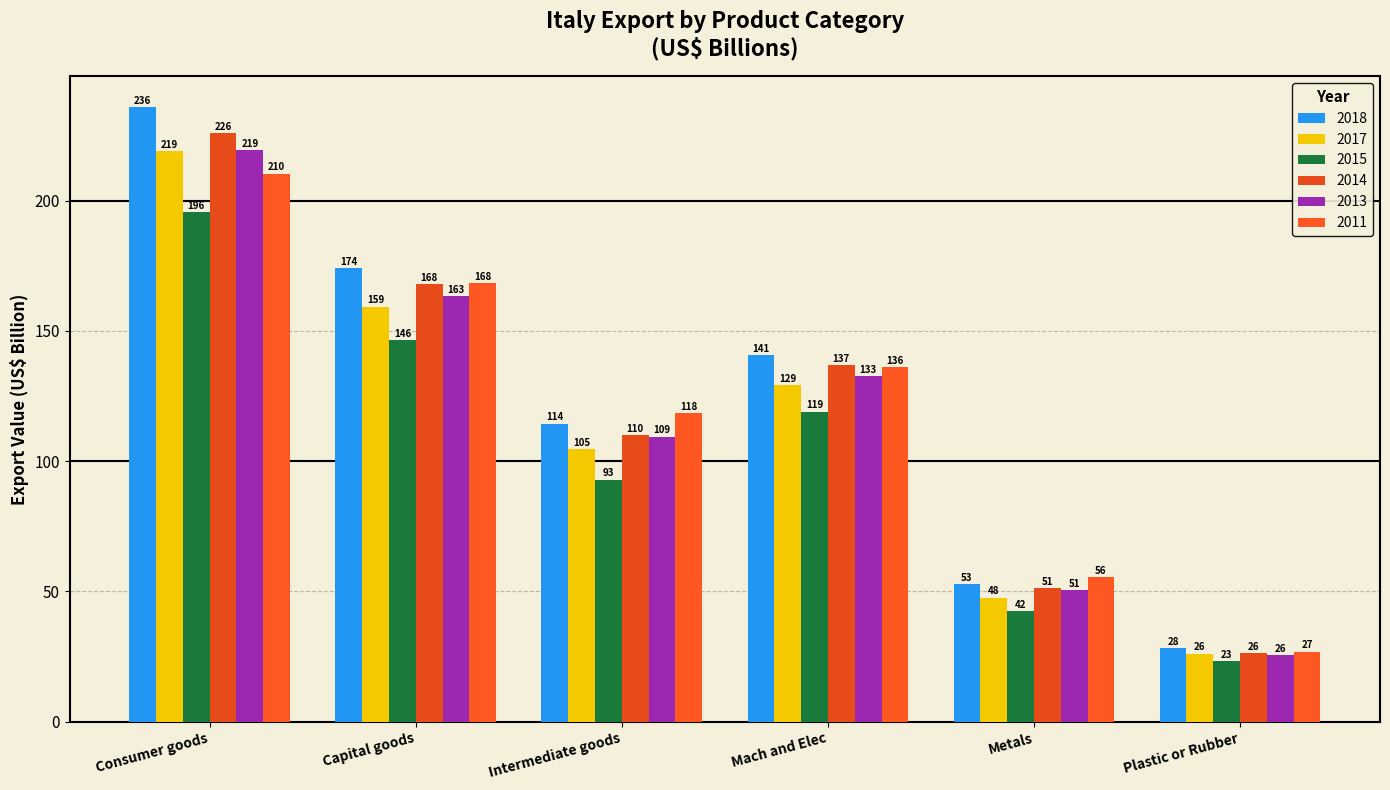

Is it true that 2013 equals 219.3 at Consumer goods?

True